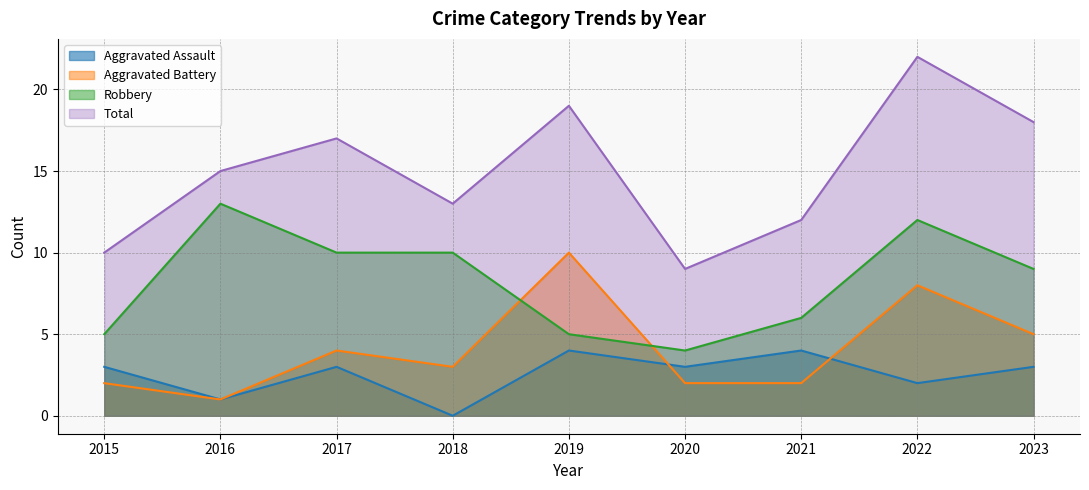

Which category has the lowest value across all series?

2018